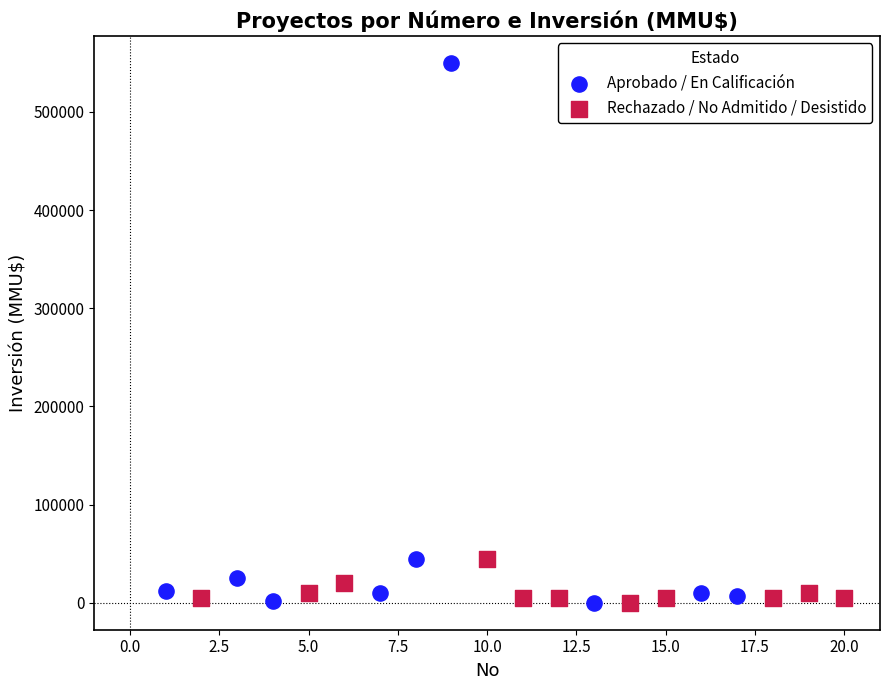

Which series has the widest spread of Y values?

Aprobado / En Calificación